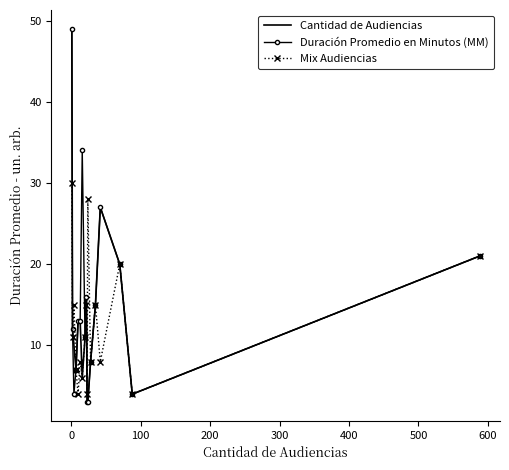

Where do Duración Promedio en Minutos (MM) and Mix Audiencias first cross each other?

0 and 100